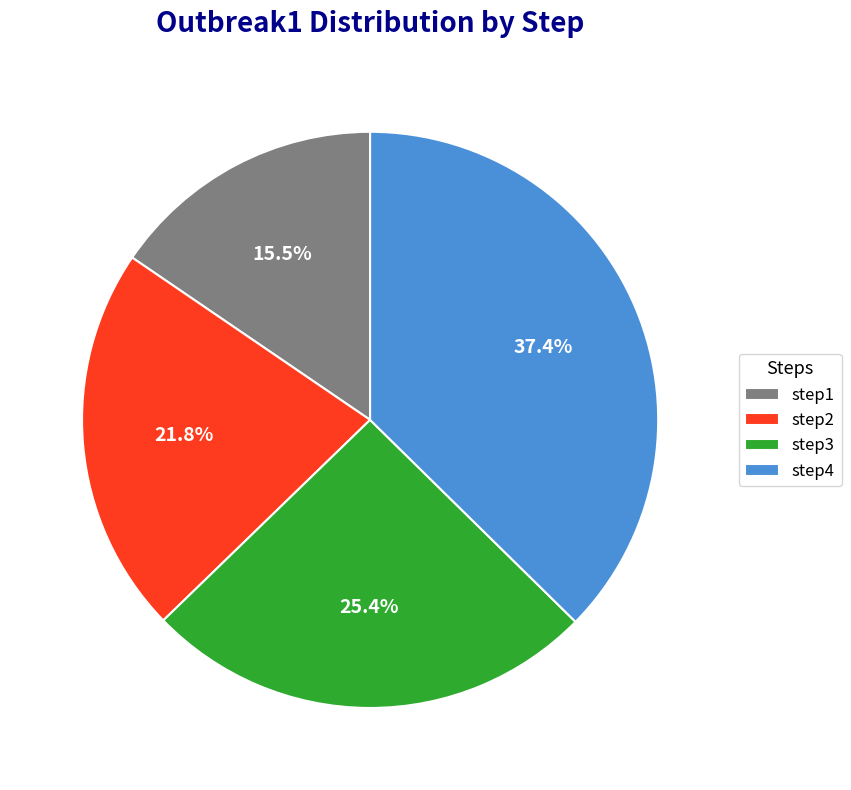

Rank the categories by value from lowest to highest.

step1, step2, step3, step4